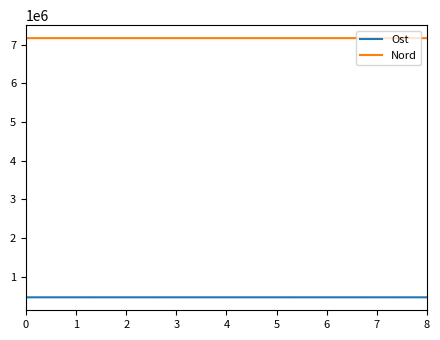

Does the chart have visible grid lines?

No